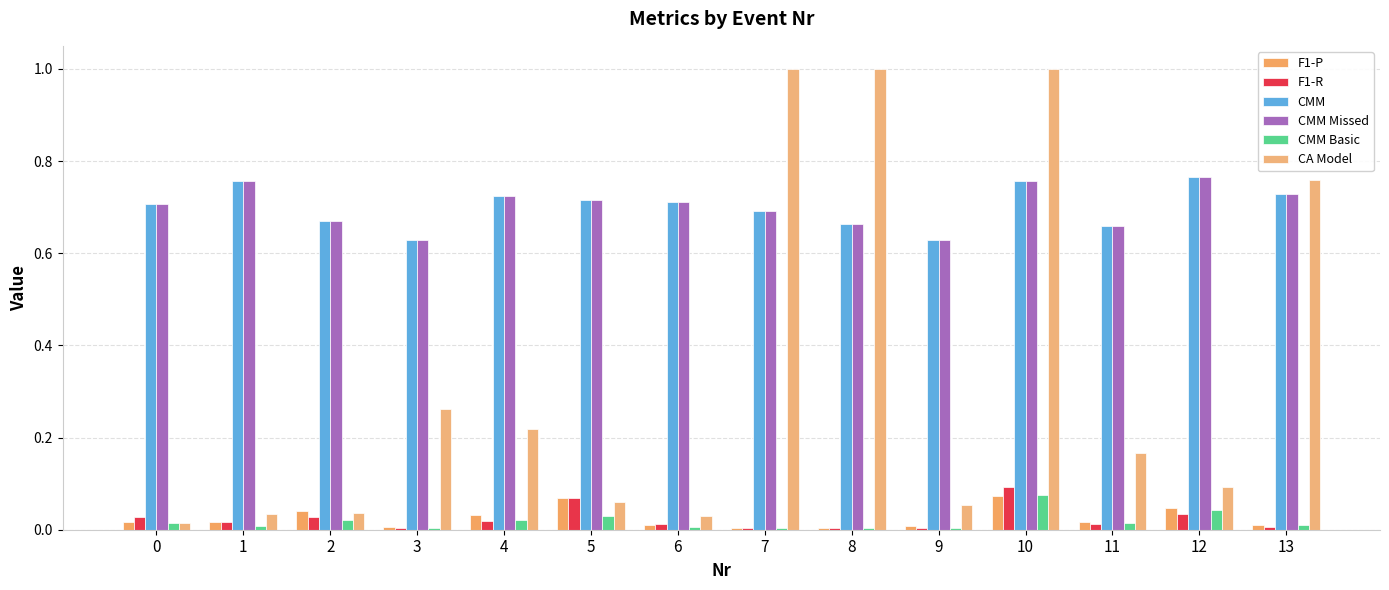

What is the difference between the maximum and minimum values in the F1-P series?

0.1